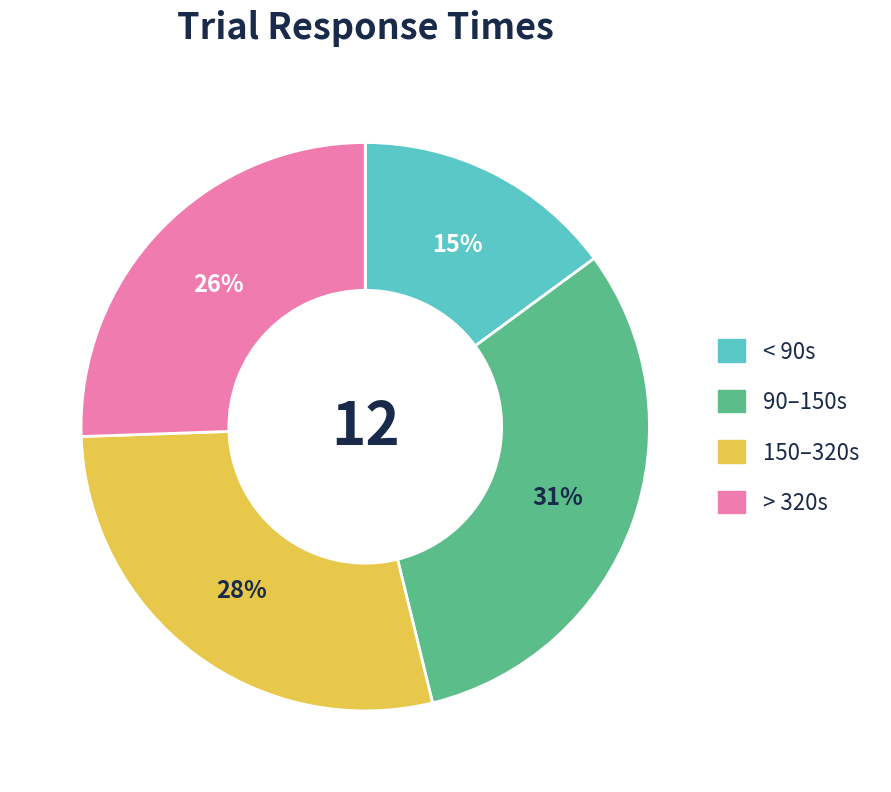

Does any single category account for the majority?

No